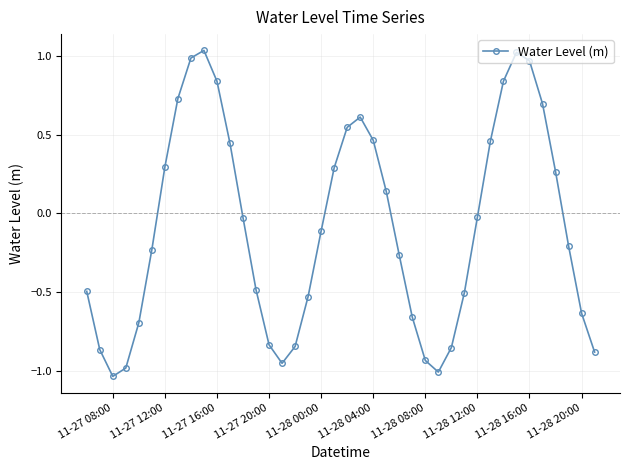

True or false: the data has more than 0 interior local peaks.

True